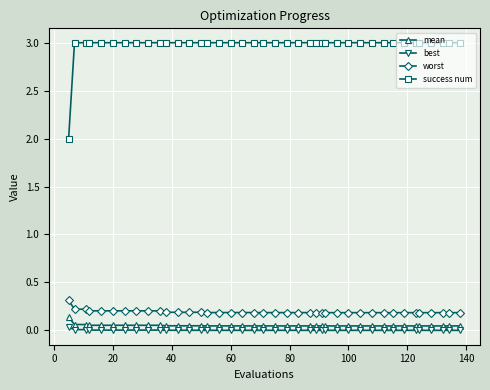

What is the maximum value for worst?

0.3